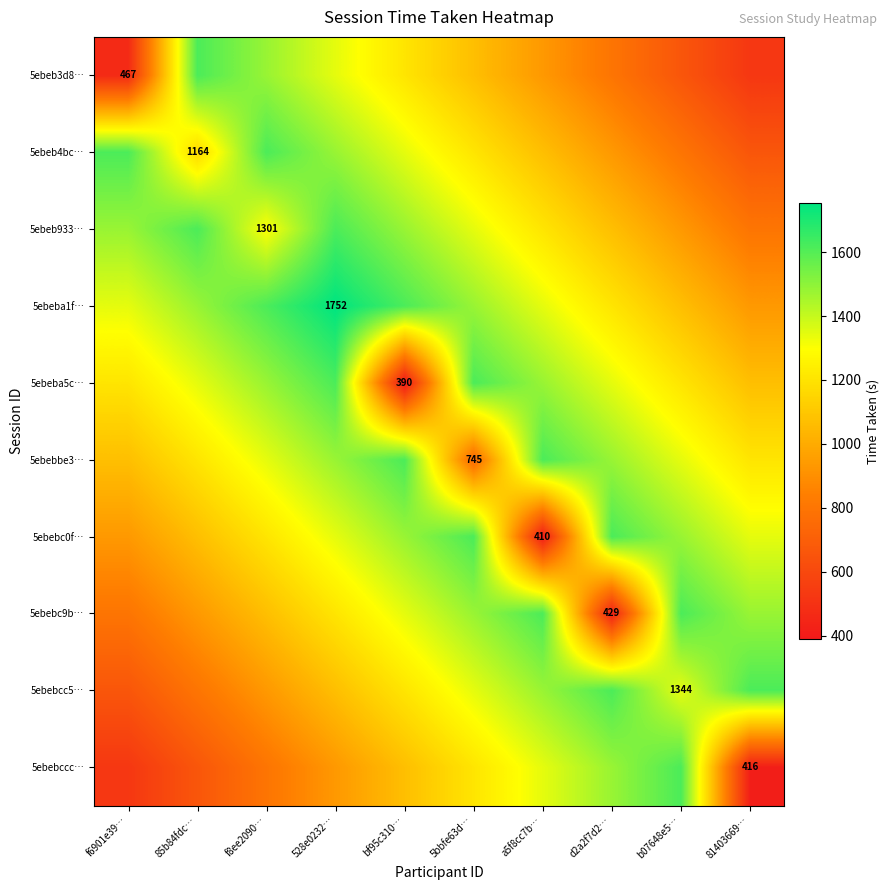

Which series has the largest total across all categories?

5ebeba1f…